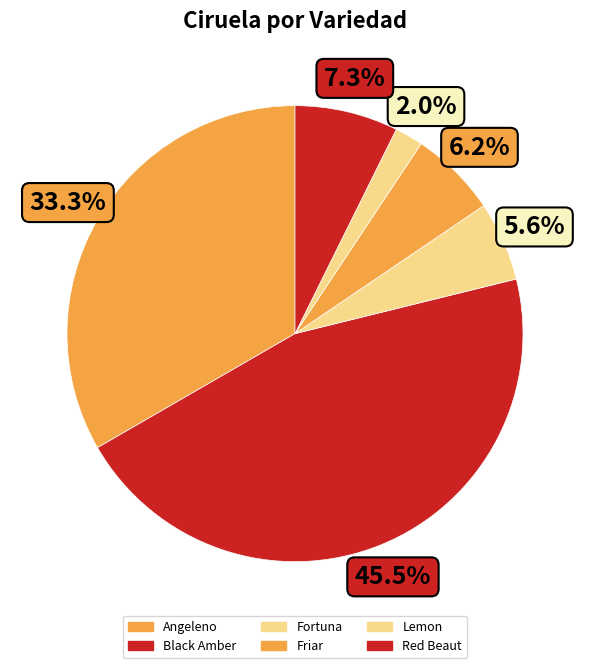

What is the change in value from Fortuna to Red Beaut?

+300